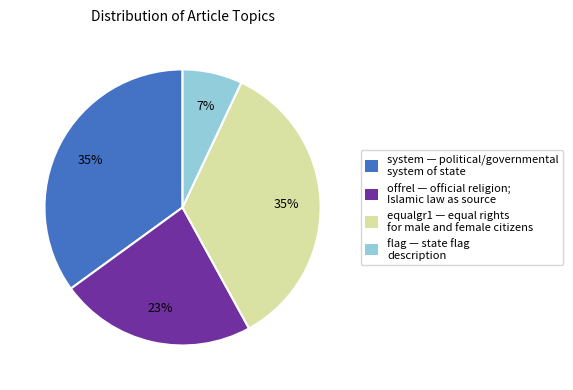

How many segments does this pie chart have?

4